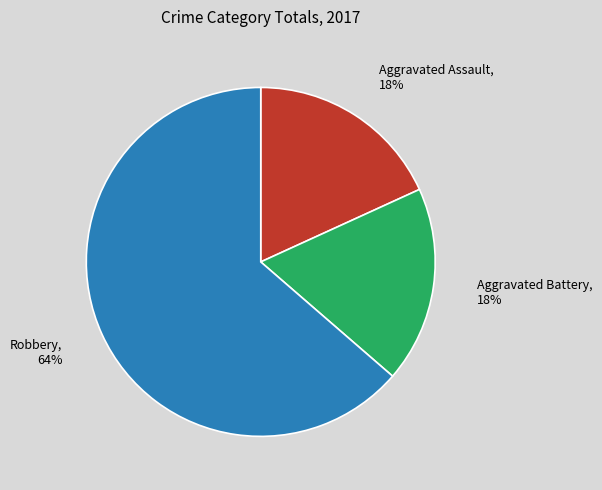

To the nearest percent, what percentage of the pie is Aggravated Assault?

18%